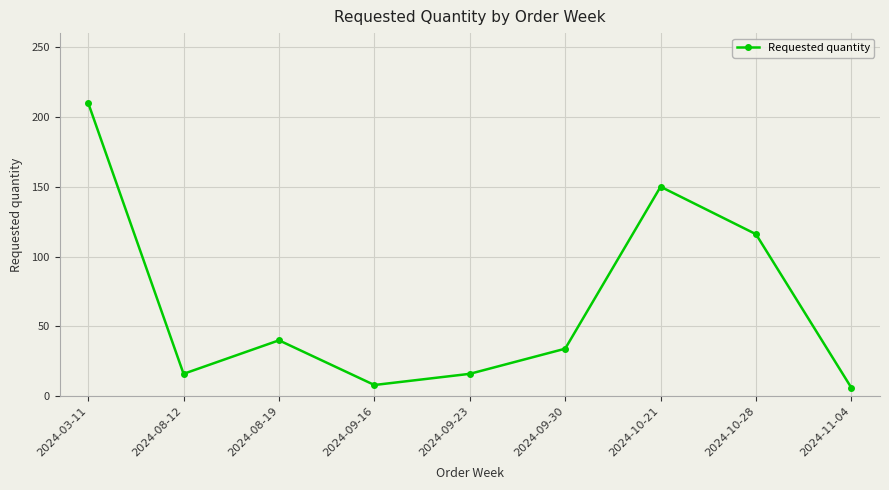

What is the greatest value displayed?

210